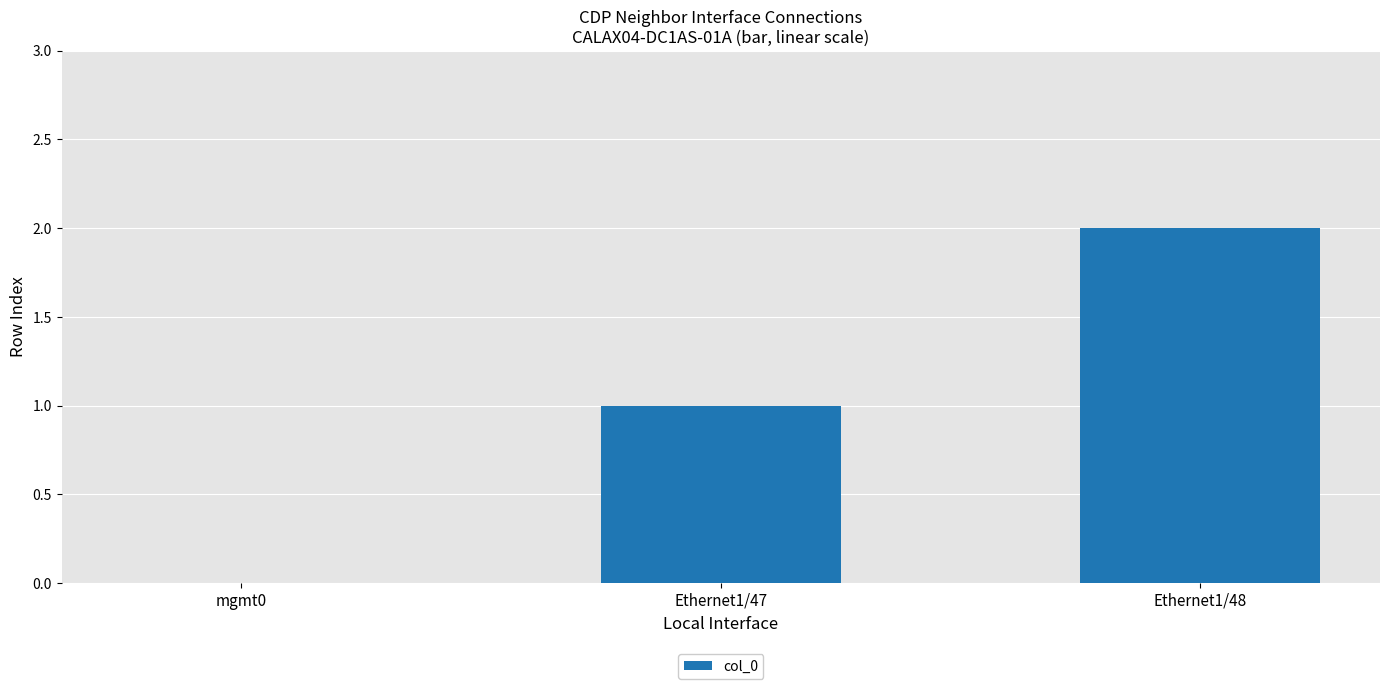

Which label corresponds to the largest value in the chart?

Ethernet1/48